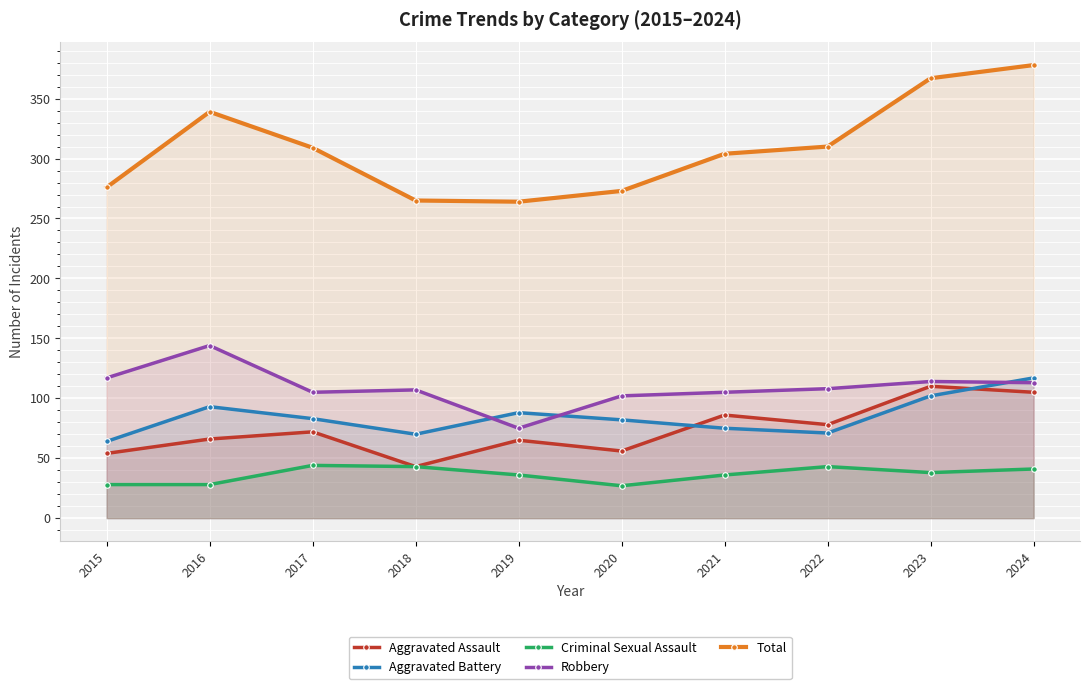

Where is Total nearest to the value 321?

2022